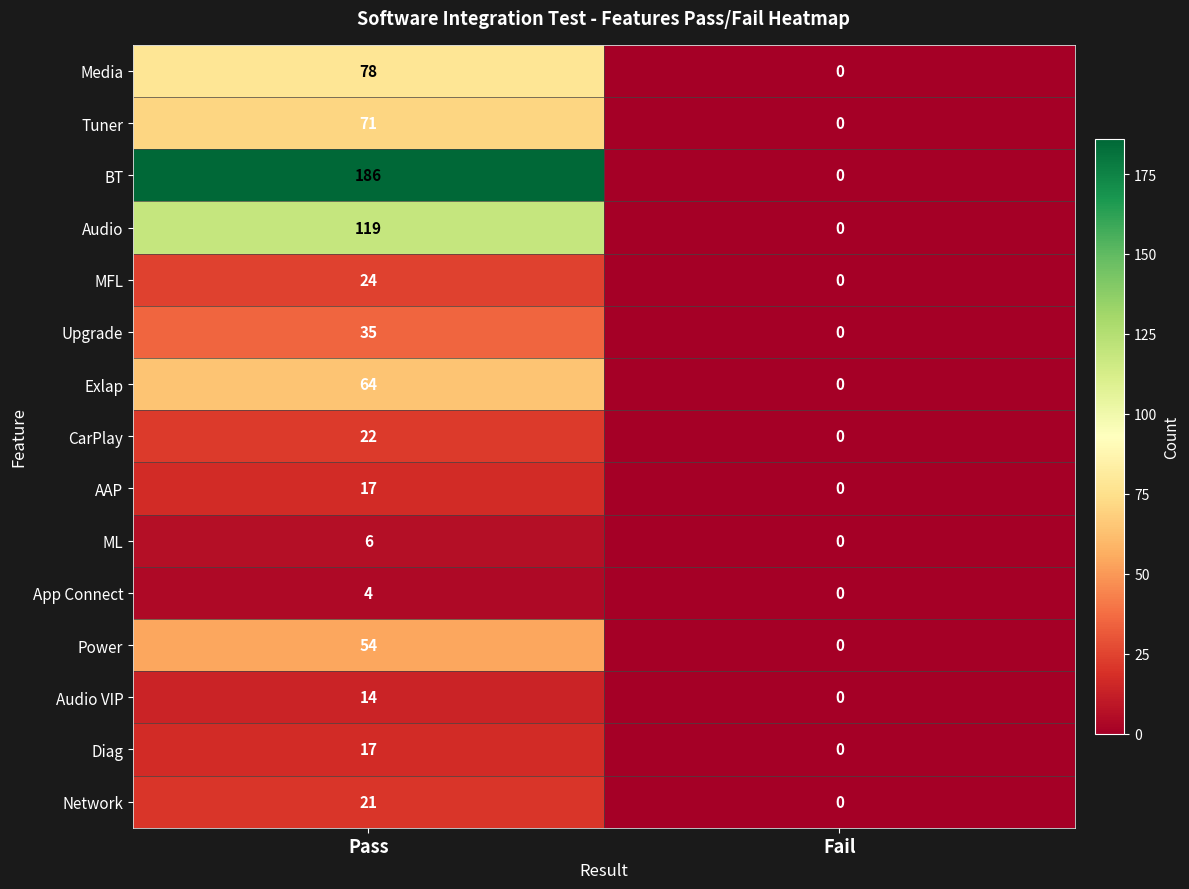

What is the sum of the App Connect values at Fail and Pass?

4